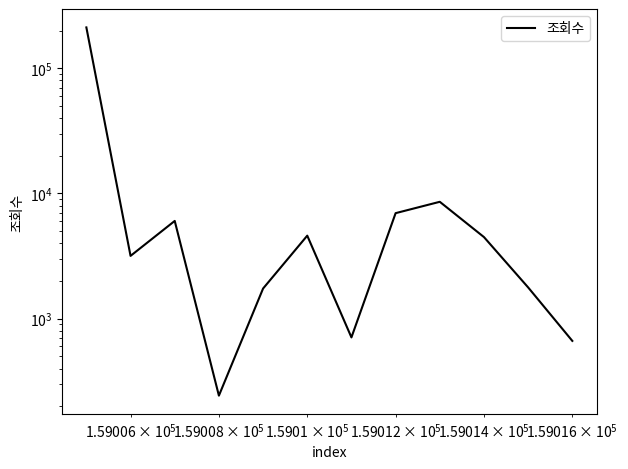

Reading left to right, what are all the values shown in this chart?

212069	3175	6038	243	1742	4606	709	6966	8584	4486	1778	665